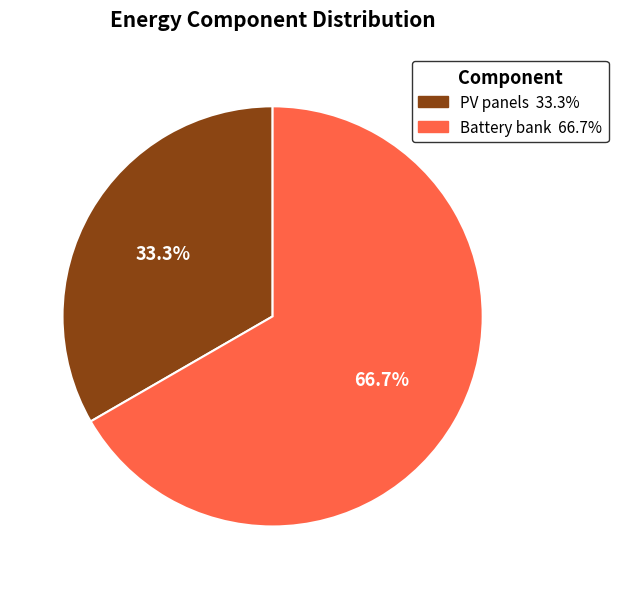

Is there any slice that represents more than half of the pie?

Yes